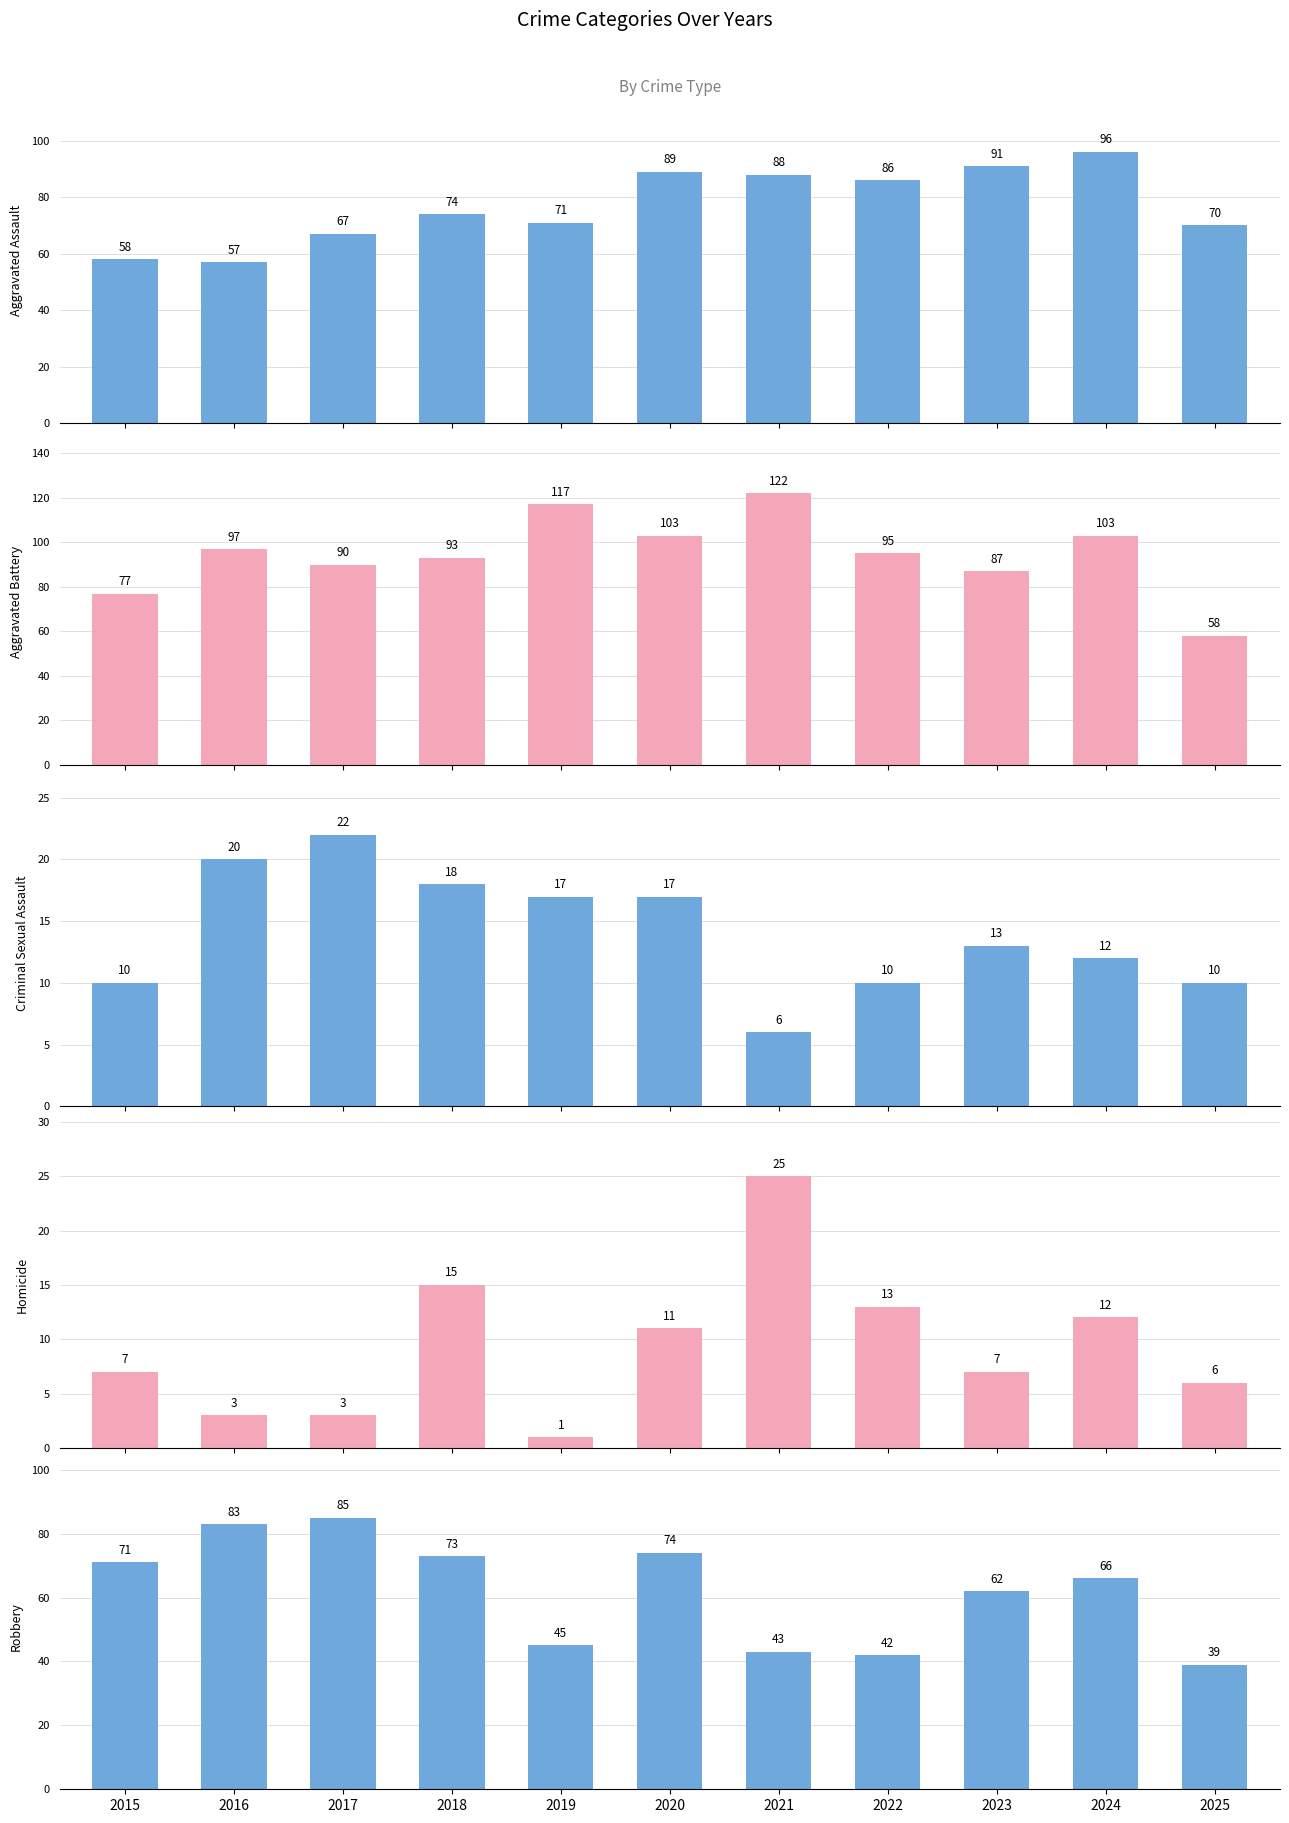

At which label does Homicide first exceed 7?

2018